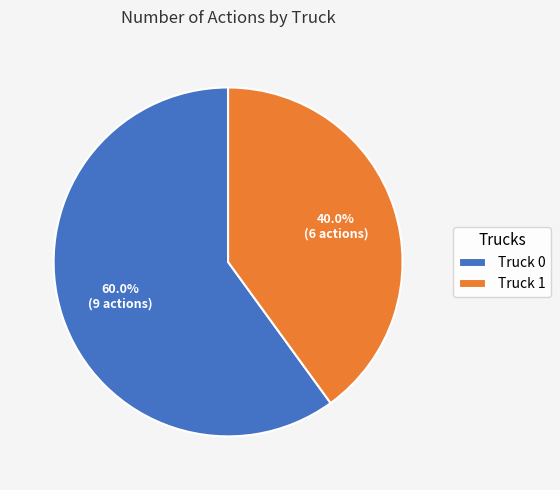

Between Truck 0 and Truck 1, which is larger?

Truck 0